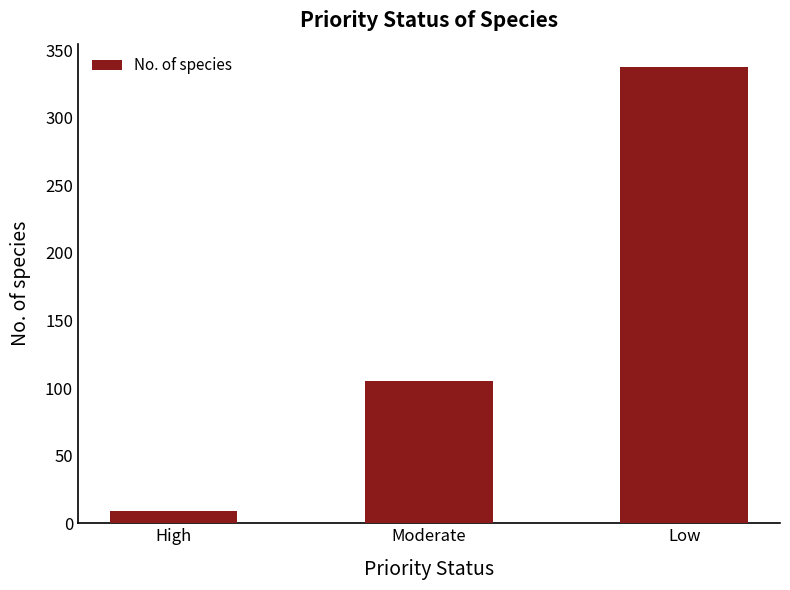

Read the value at High.

9